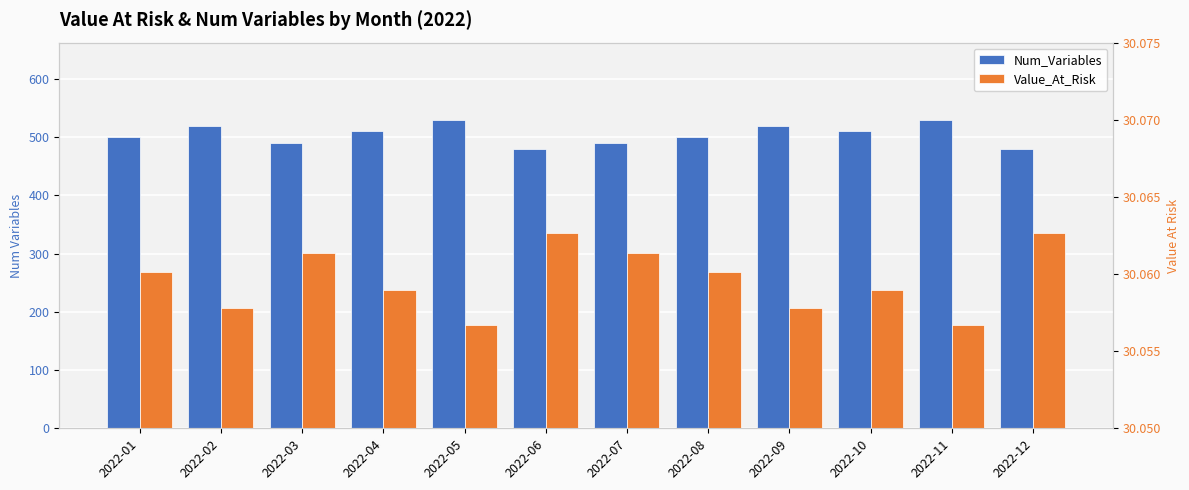

List the labels in order of Num_Variables value, largest first.

2022-05, 2022-11, 2022-02, 2022-09, 2022-04, 2022-10, 2022-01, 2022-08, 2022-03, 2022-07, 2022-06, 2022-12